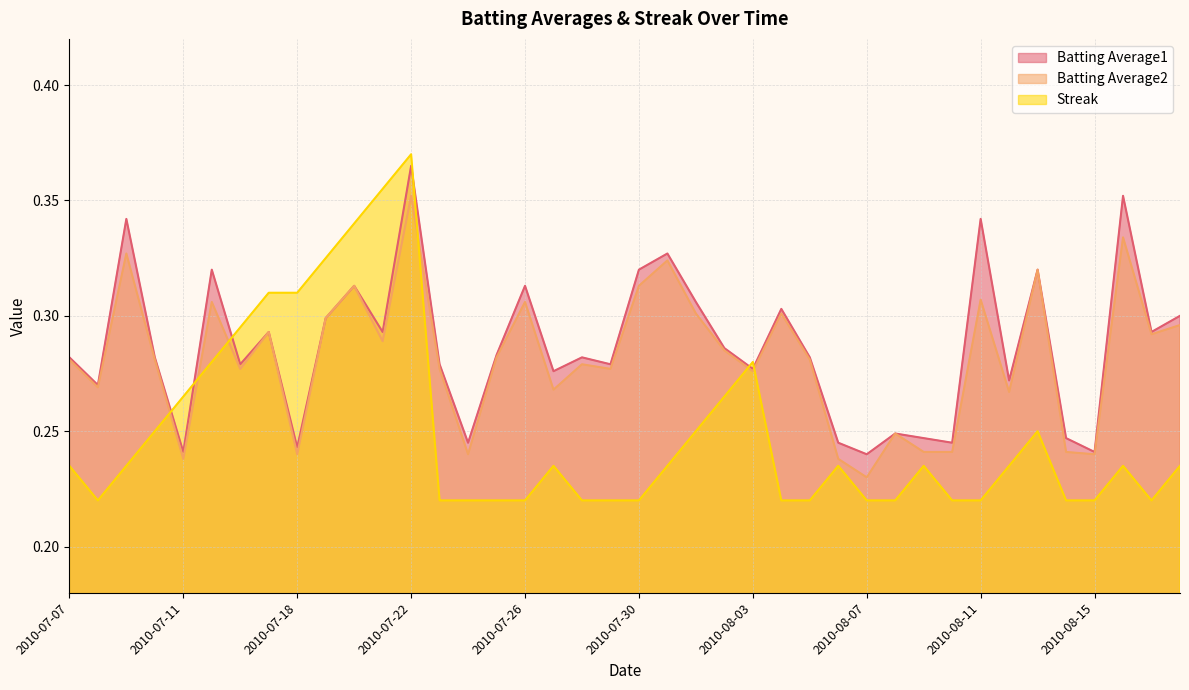

Rank the series at 2010-08-15 from highest to lowest value.

Batting Average1, Batting Average2, Streak